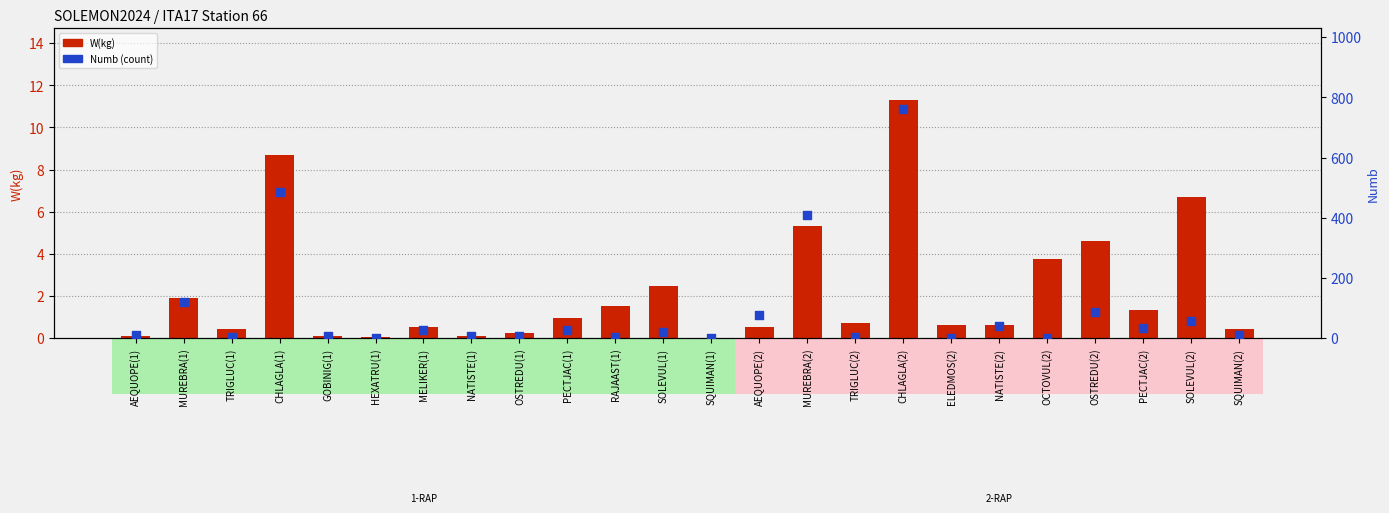

At which category is the sum across all series the highest?

CHLAGLA(2)